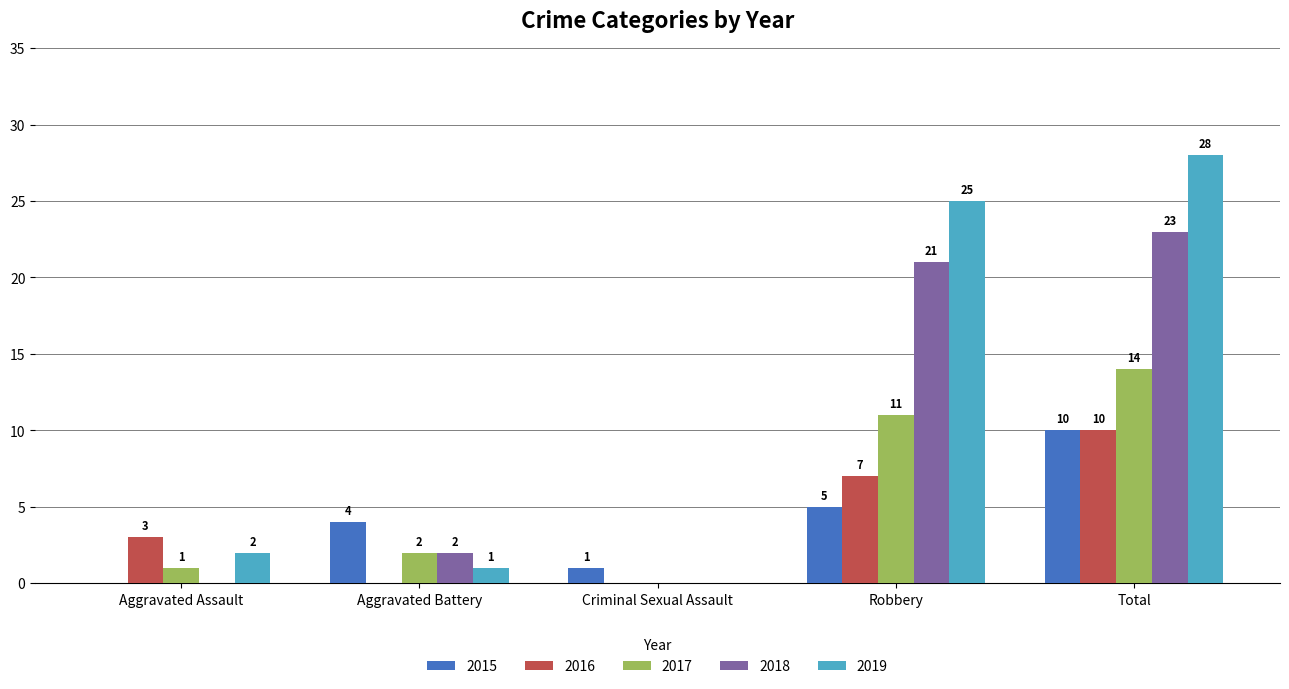

What are all the series names shown in the legend?

2015, 2016, 2017, 2018, 2019